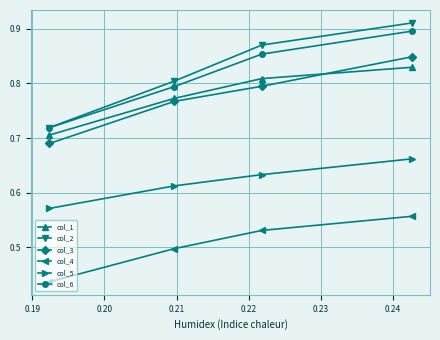

What is the difference between the maximum and minimum values in the col_3 series?

0.2